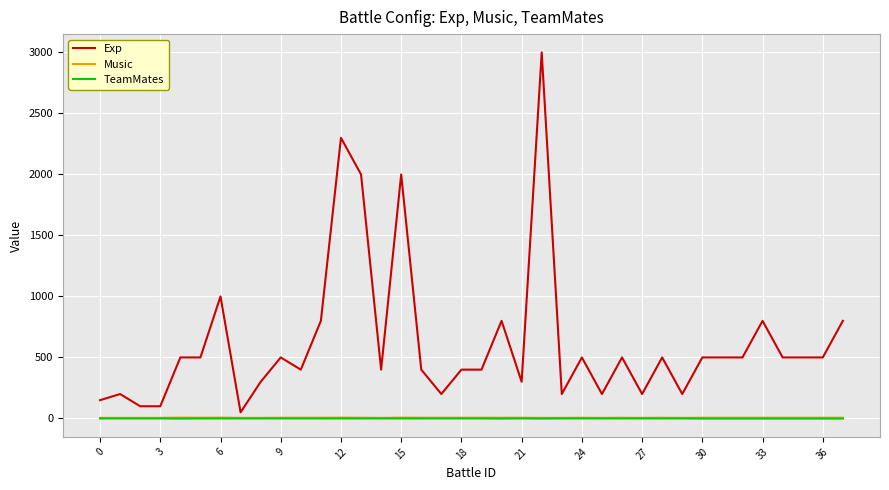

What are all the series names shown in the legend?

Exp, Music, TeamMates